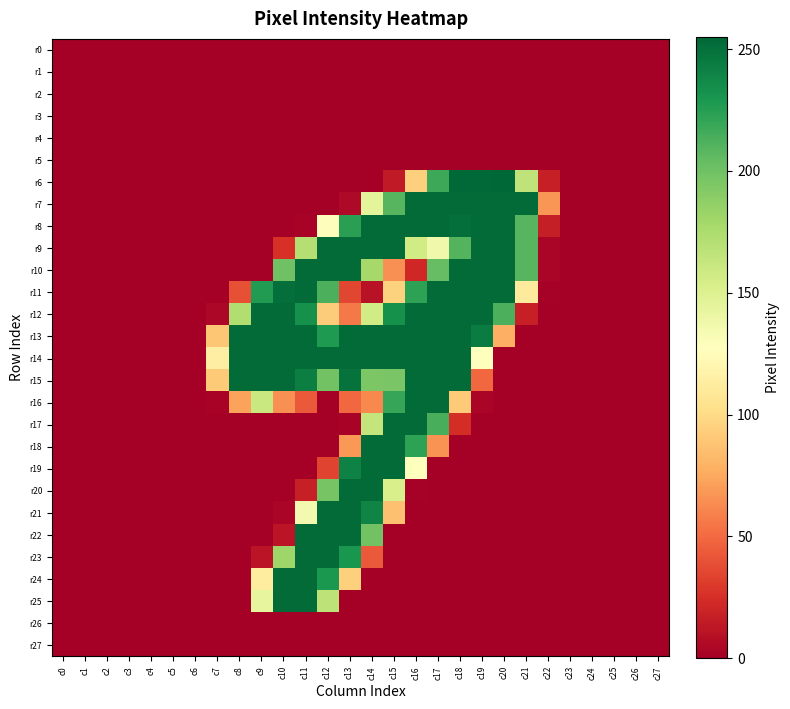

At which category does the chart reach its peak across all series?

c20